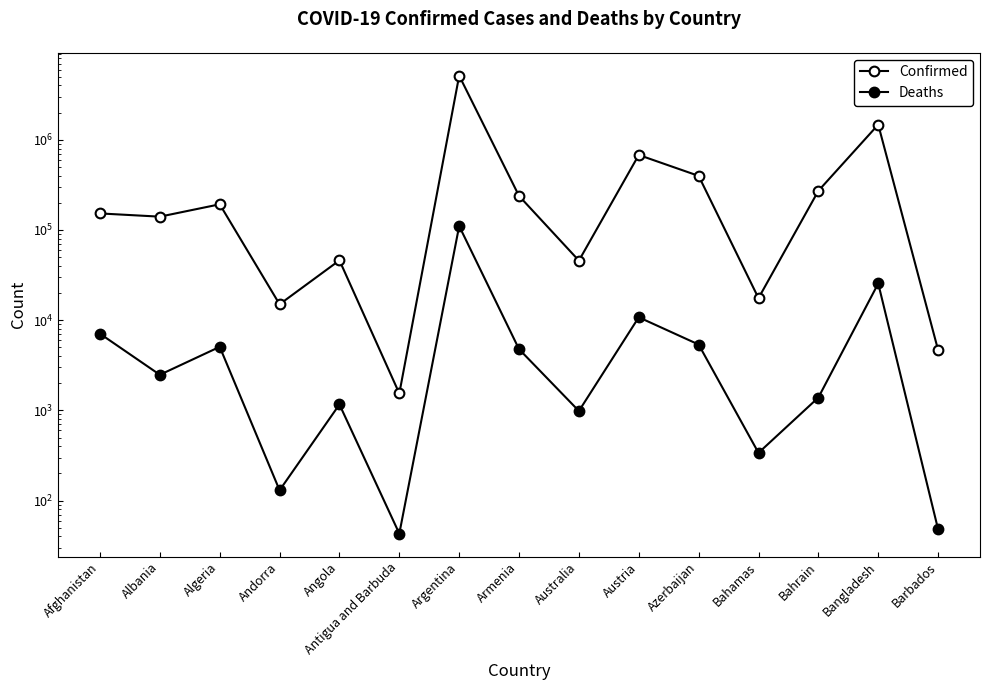

What is the sum of the Deaths values at Algeria and Barbados?

5111